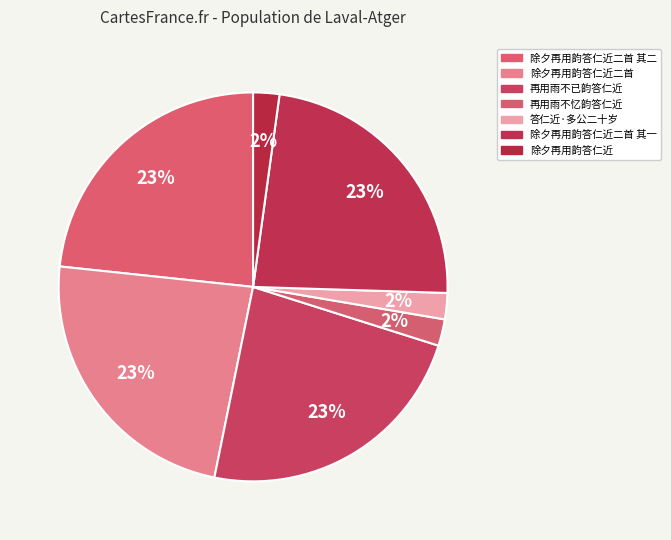

What percentage is the 除夕再用韵答仁近二首 其二 slice, to the nearest percent?

23%